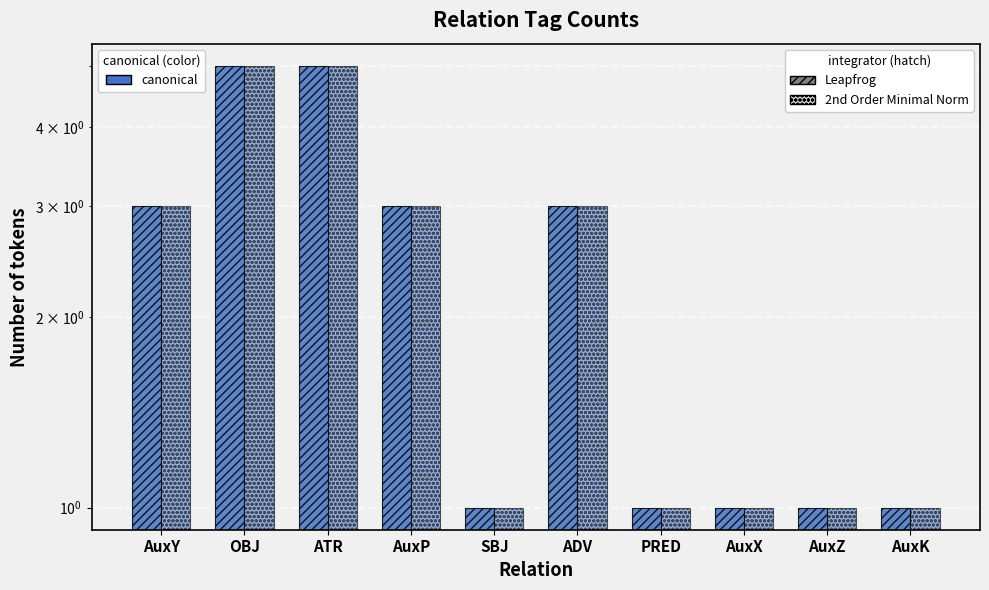

Reading left to right, what are all the values shown in this chart?

Leapfrog: AuxY=3	OBJ=5	ATR=5	AuxP=3	SBJ=1	ADV=3	PRED=1	AuxX=1	AuxZ=1	AuxK=1
2nd Order Minimal Norm: AuxY=3	OBJ=5	ATR=5	AuxP=3	SBJ=1	ADV=3	PRED=1	AuxX=1	AuxZ=1	AuxK=1